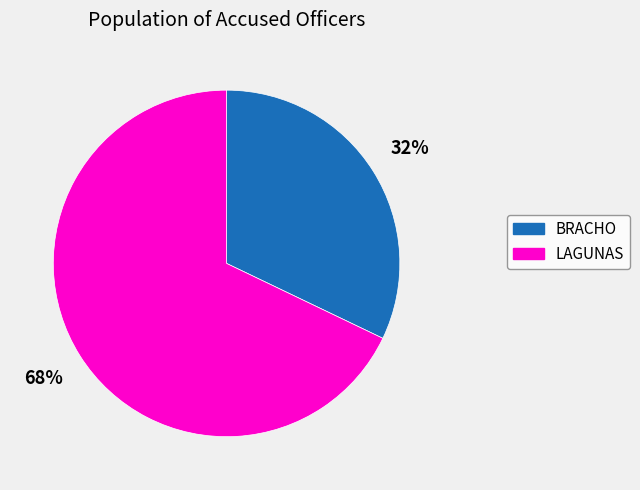

Rank the categories by value from lowest to highest.

BRACHO, LAGUNAS